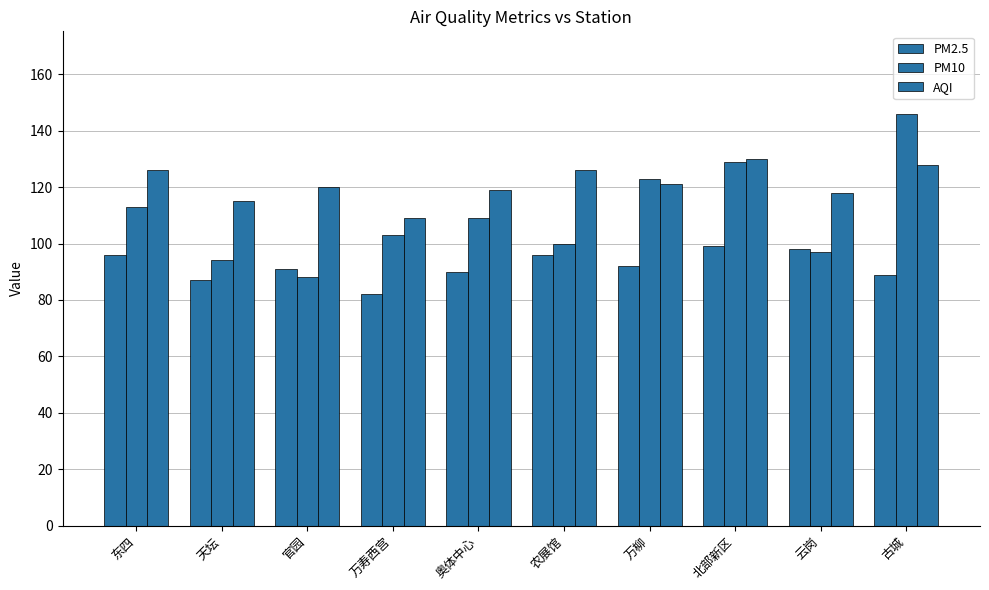

Rank the series by their average value, from lowest to highest.

PM2.5, PM10, AQI